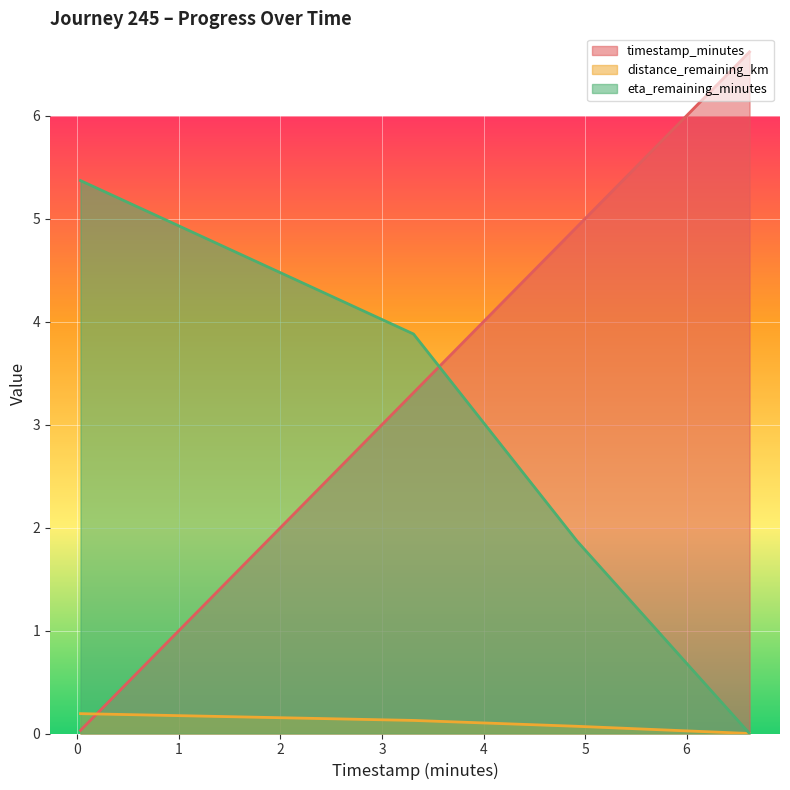

Rank the series by their maximum value, from highest to lowest.

timestamp_minutes, eta_remaining_minutes, distance_remaining_km